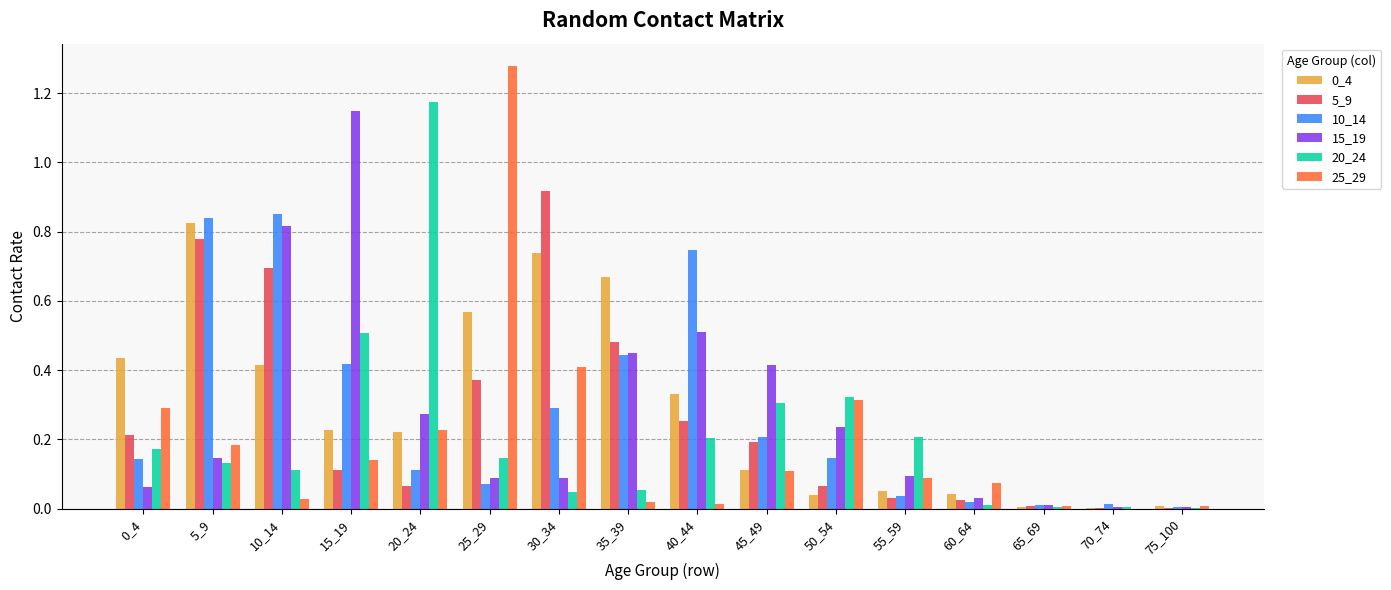

Between 10_14 and 30_34, which series saw the biggest shift?

15_19